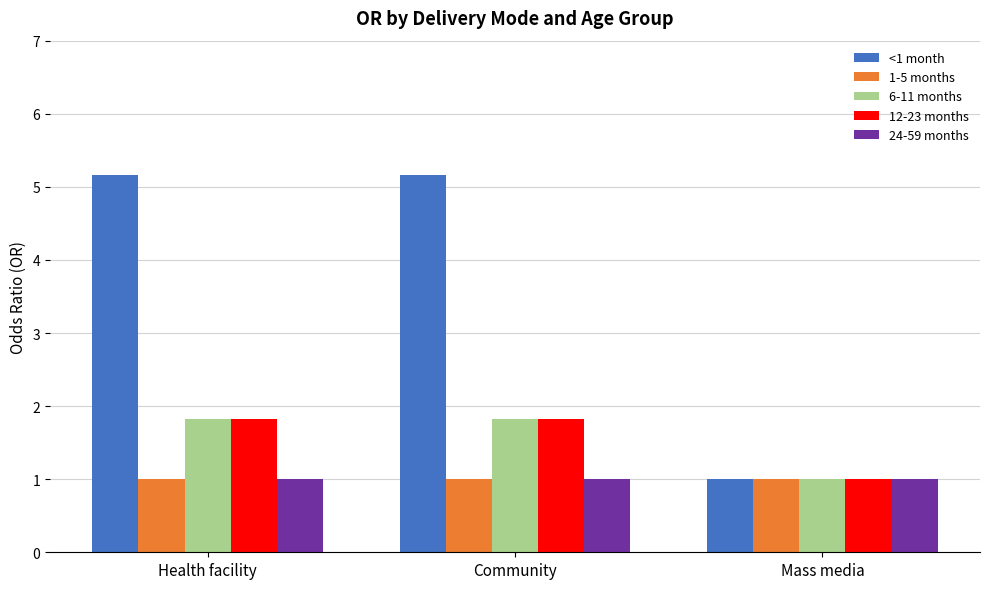

Is it true that 6-11 months equals 1.8 at Health facility?

True